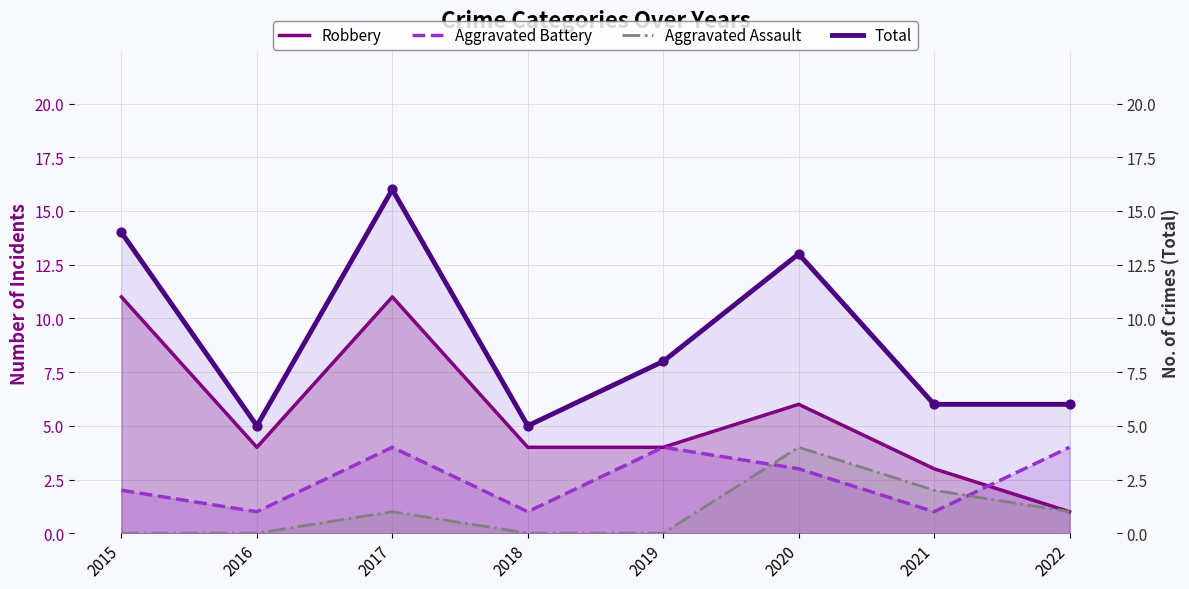

At which category is the sum across all series the highest?

2017